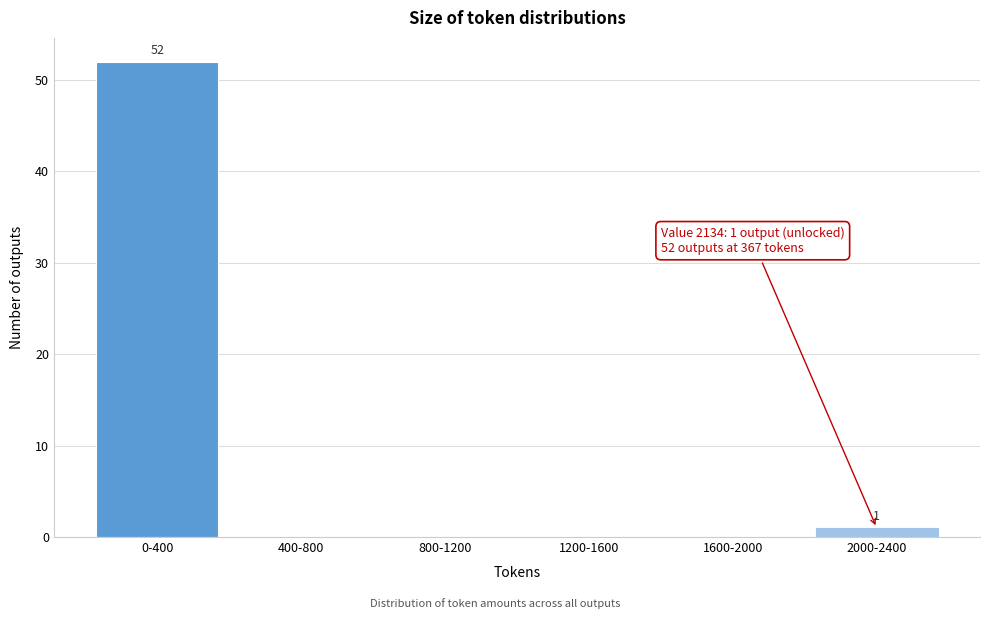

Reading right to left, extract all data points from this chart.

2000-2400=1	1600-2000=0	1200-1600=0	800-1200=0	400-800=0	0-400=52